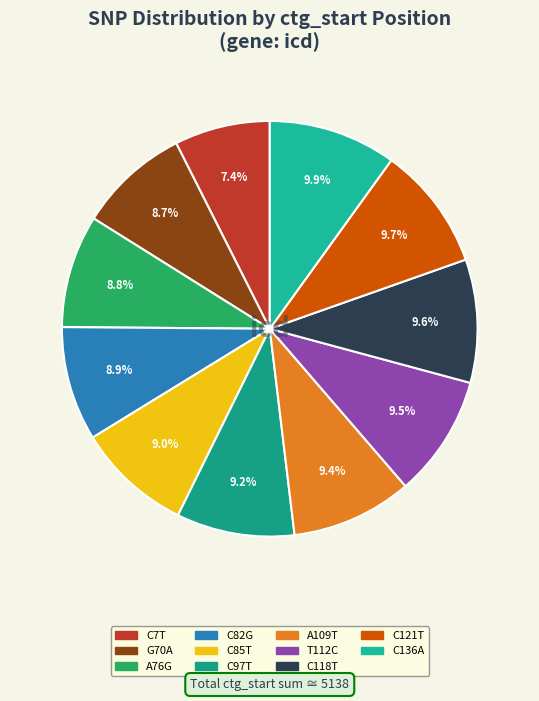

To the nearest percent, what portion does C118T represent?

10%